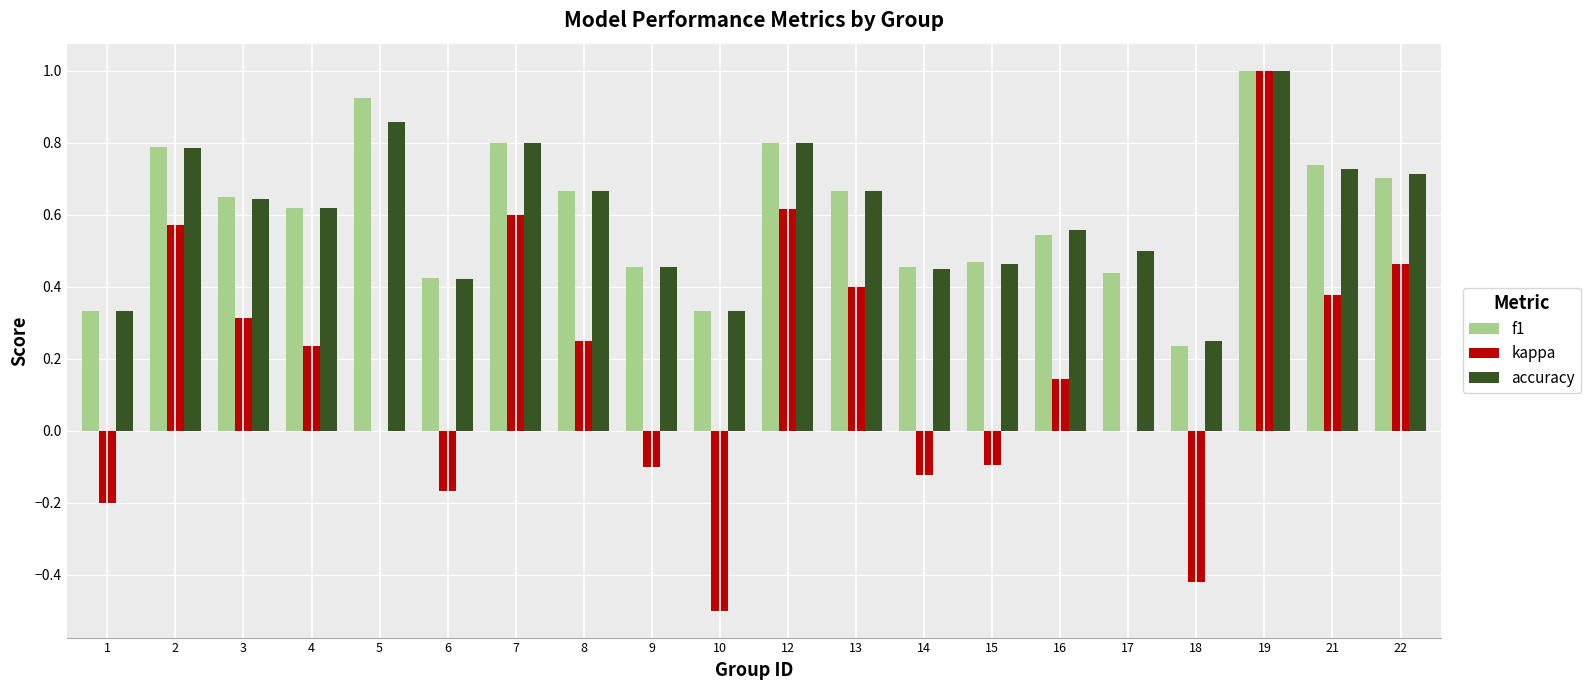

At which label does accuracy reach its peak?

19